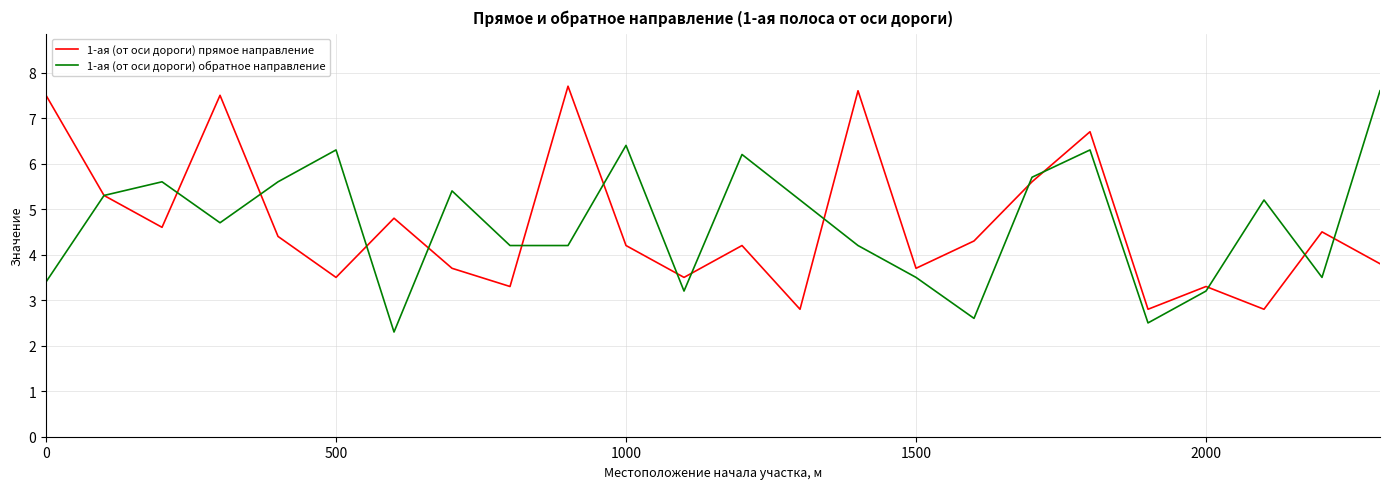

Does the chart have visible grid lines?

Yes